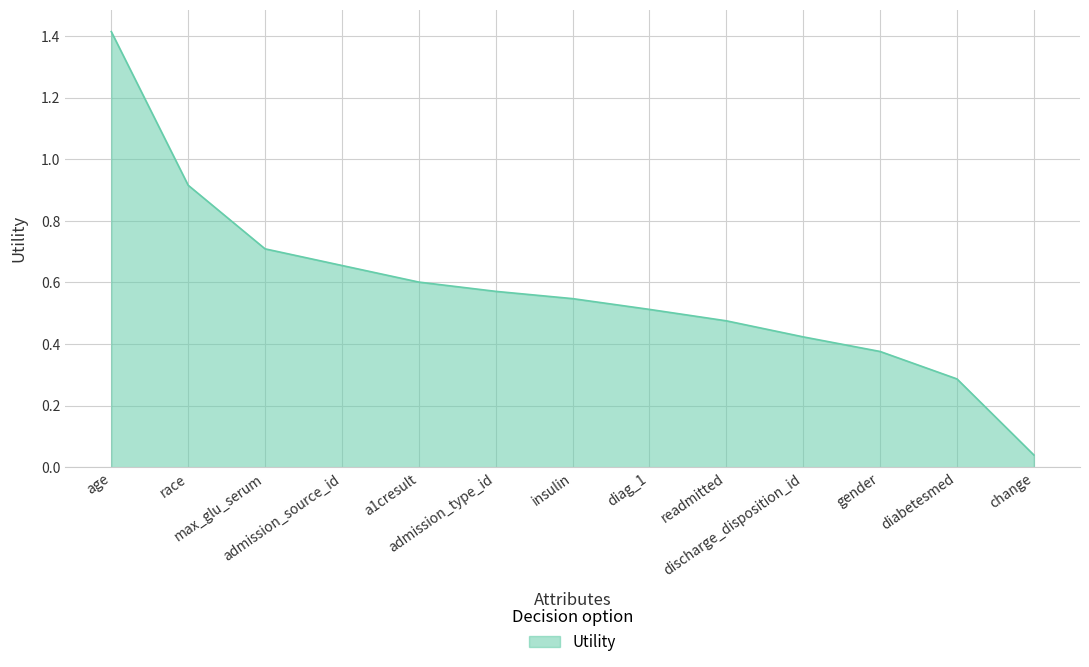

Is it true that the value at discharge_disposition_id is 0.8?

False